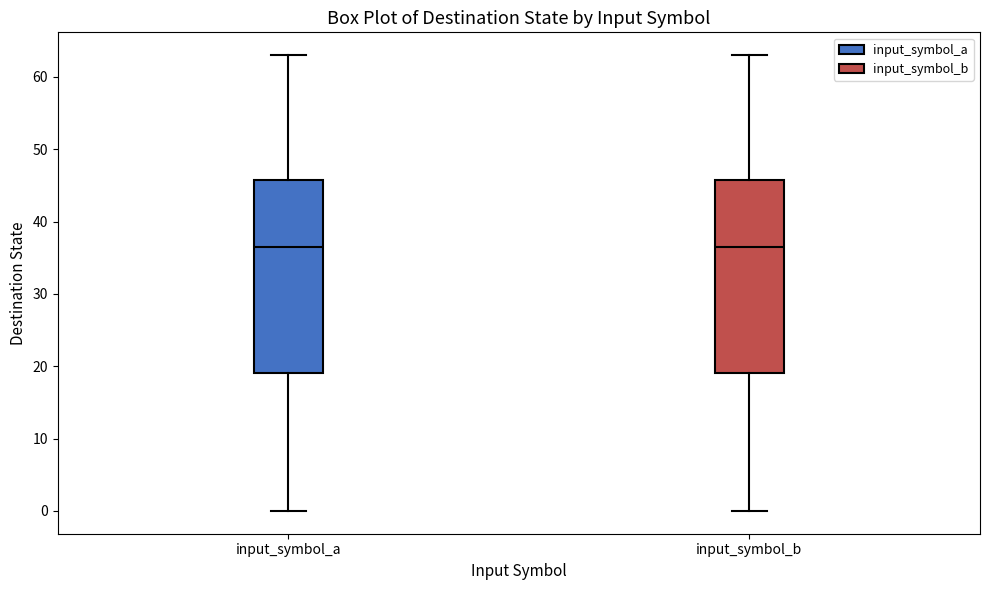

Reading left to right, transcribe this box plot: for each box, give where its median line is, the range the box spans, and where its two whiskers end, as read against the y-axis. The values are not printed on the chart, so give them approximately, as read against the axis.

input_symbol_a: median 37, box 19 to 46, whiskers 0 to 63
input_symbol_b: median 37, box 19 to 46, whiskers 0 to 63